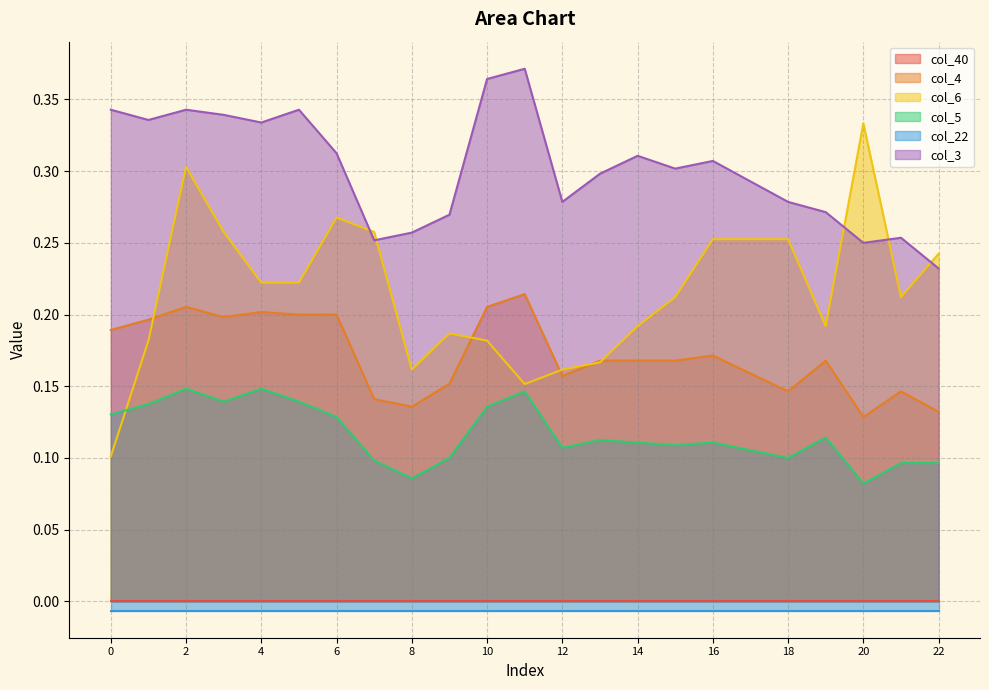

What is the value of the col_3 point at the 10th from the left?

0.3